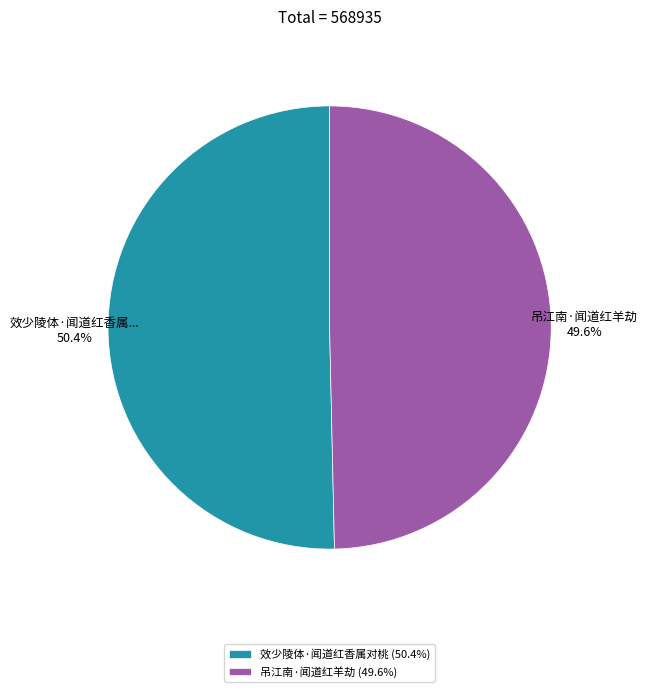

What percentage do 吊江南·闻道红羊劫 and 效少陵体·闻道红香属对桃 together represent?

100.0%